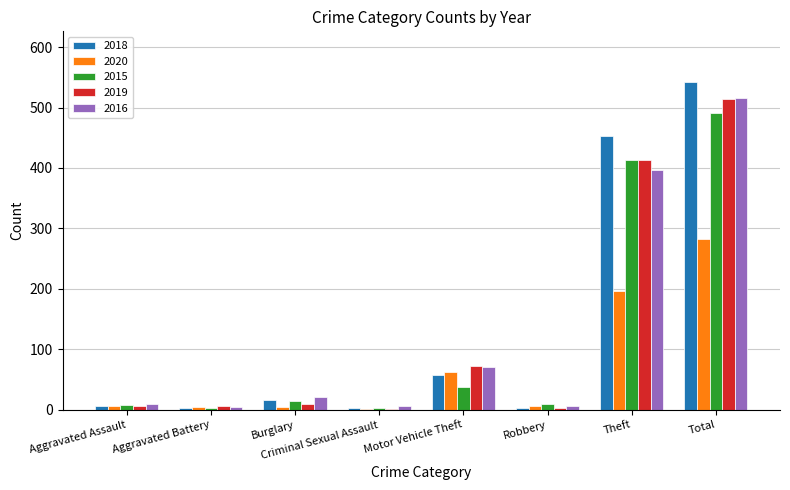

Are the bars horizontal?

No